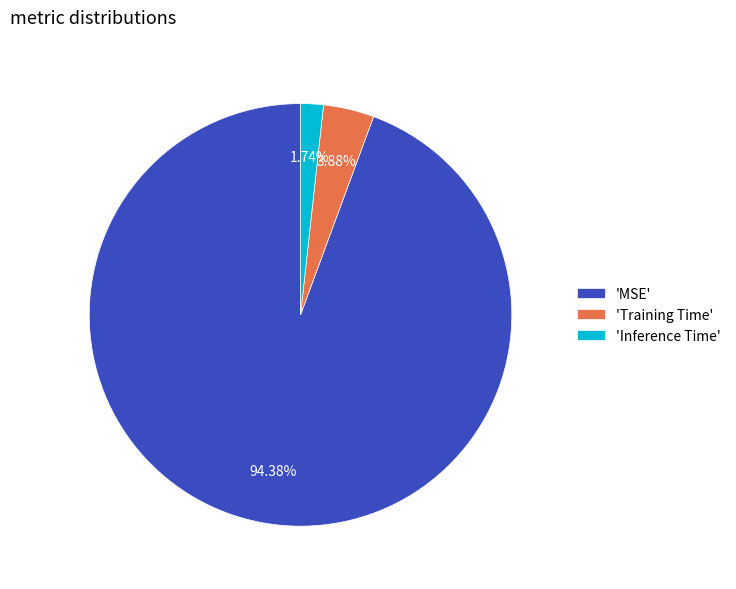

What is the largest slice in the pie chart?

'MSE'